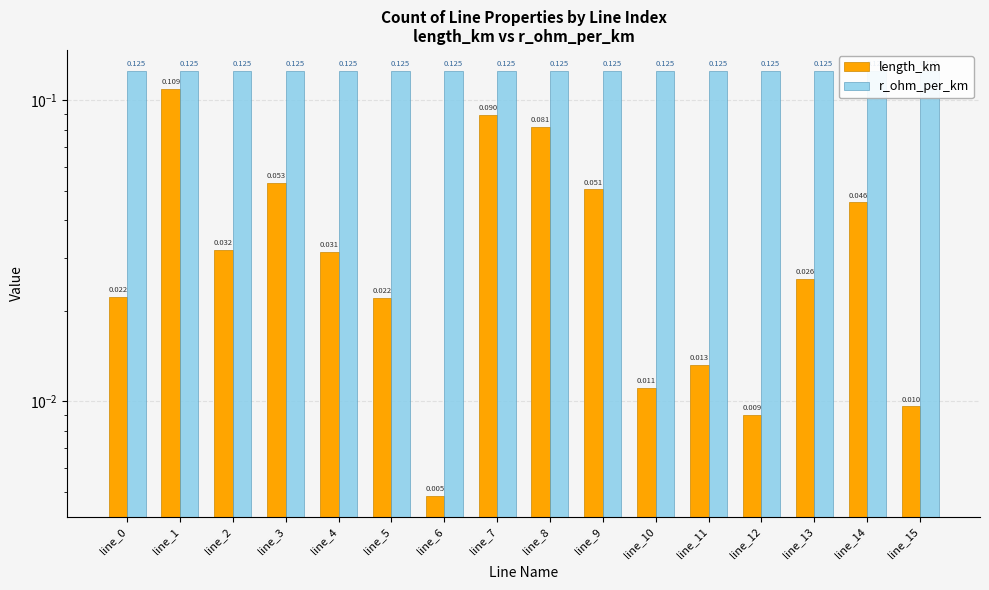

Are the bars grouped side by side (vs. stacked)?

Yes